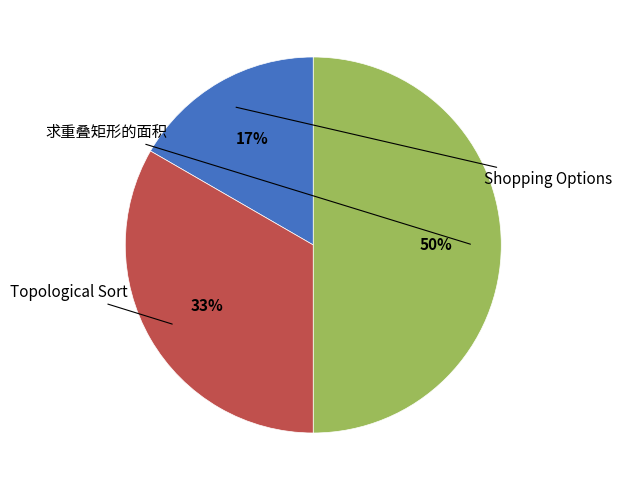

Combined, do Shopping Options and Topological Sort account for over 50%?

No